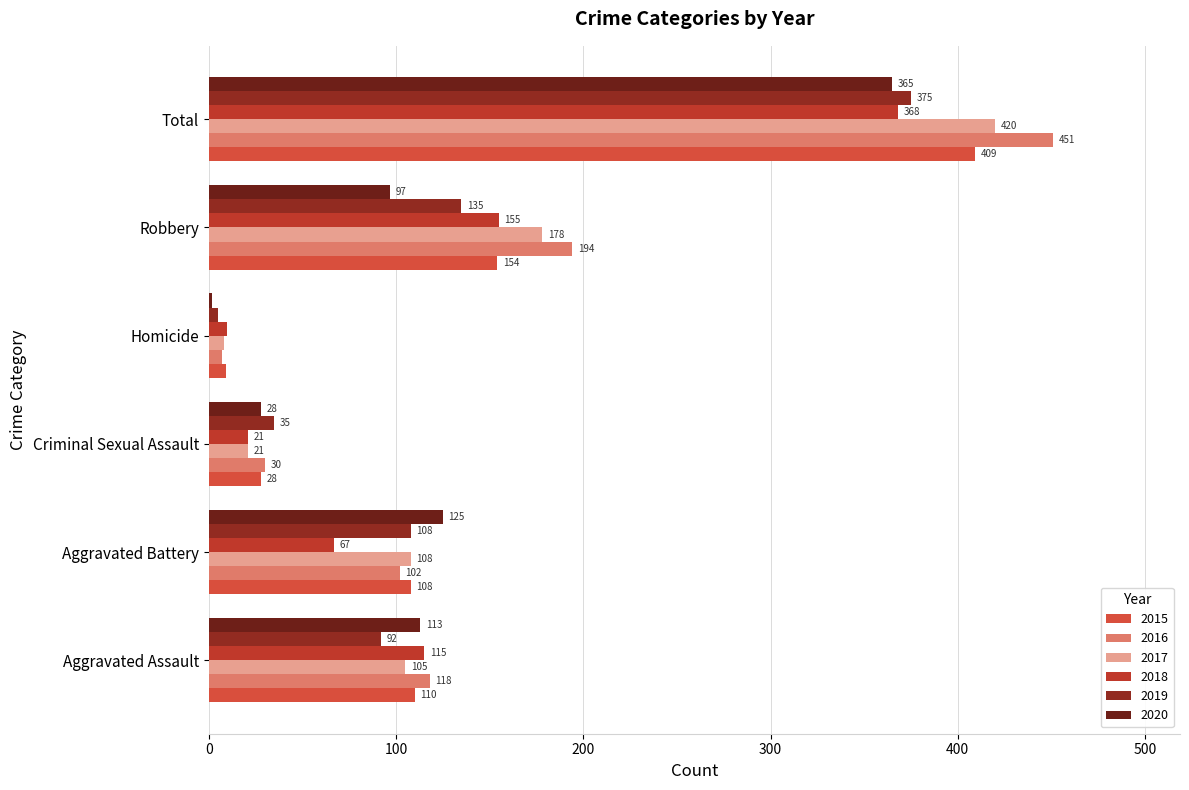

How many values in the 2020 series are below 113?

3